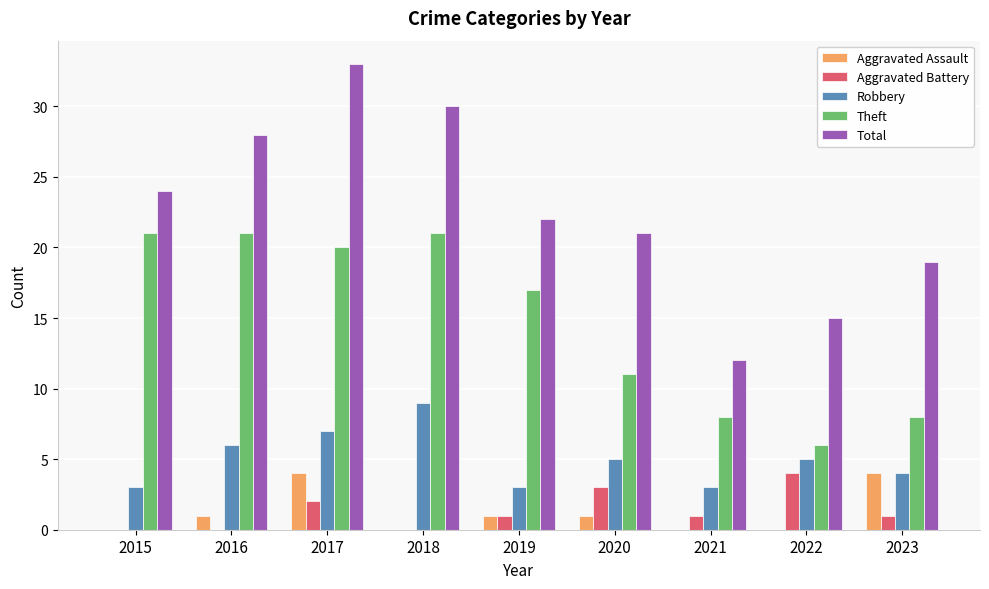

Are the bars horizontal?

No